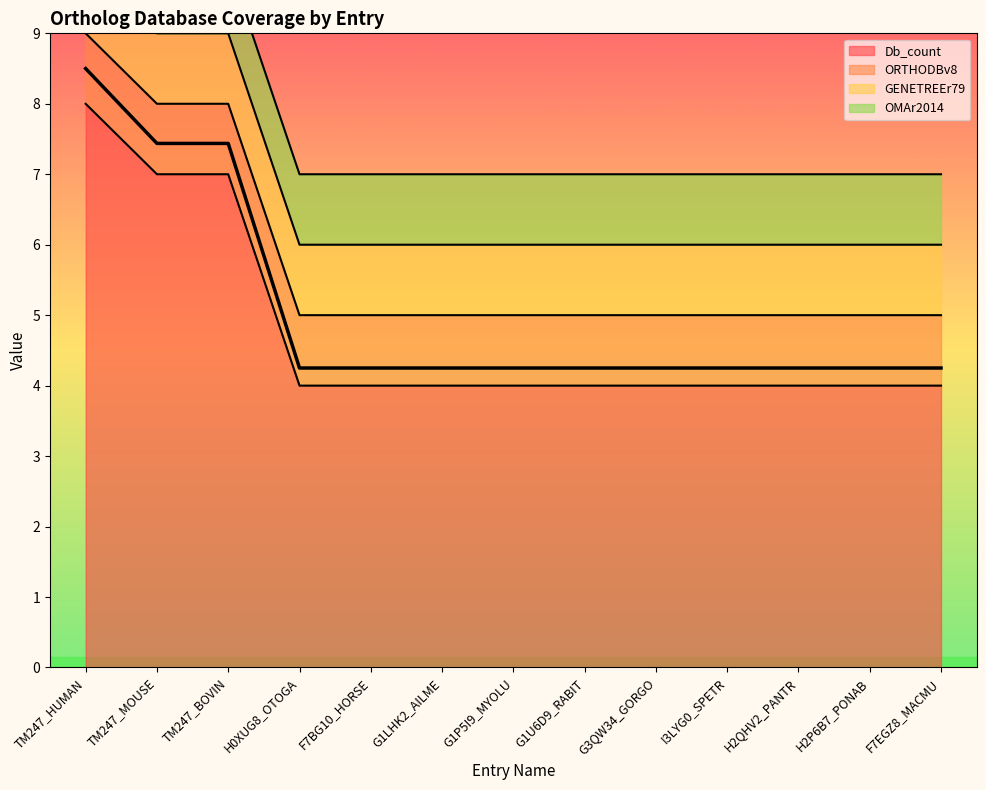

What is the greatest value displayed?

8